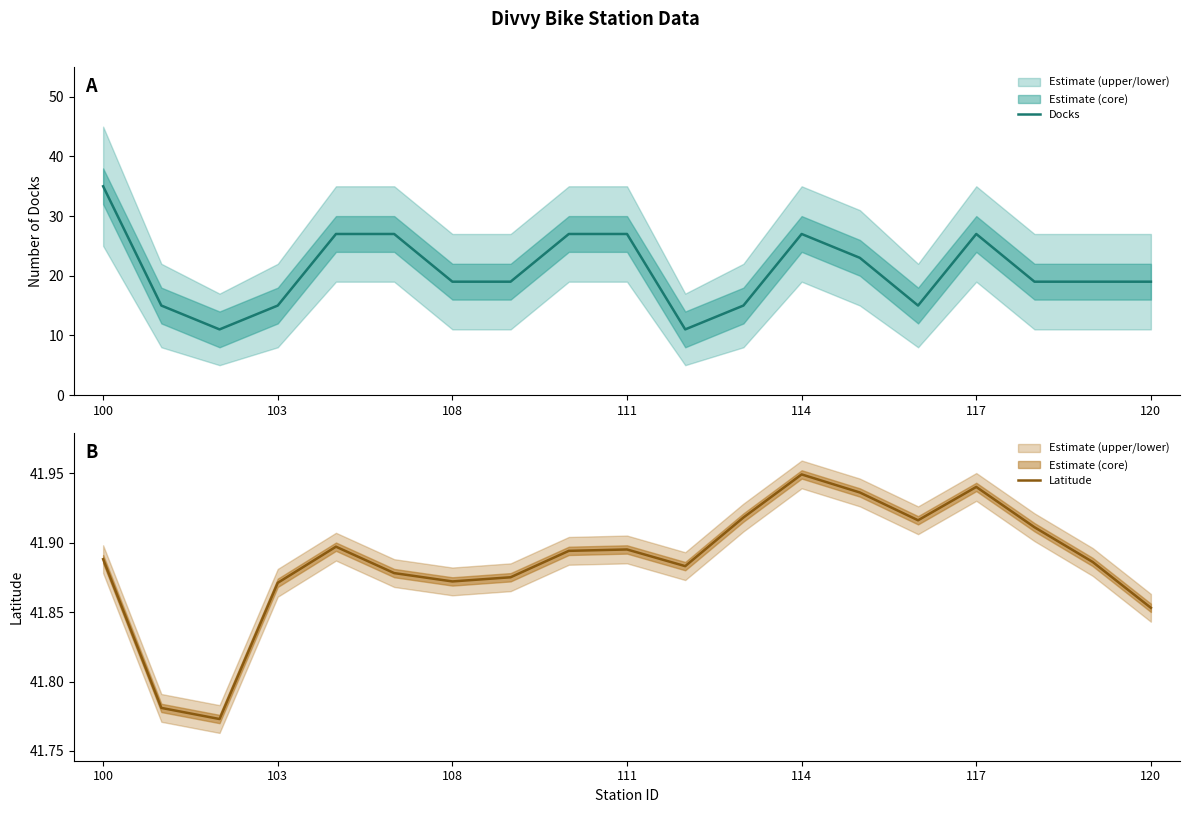

What is the maximum value for Docks?

35